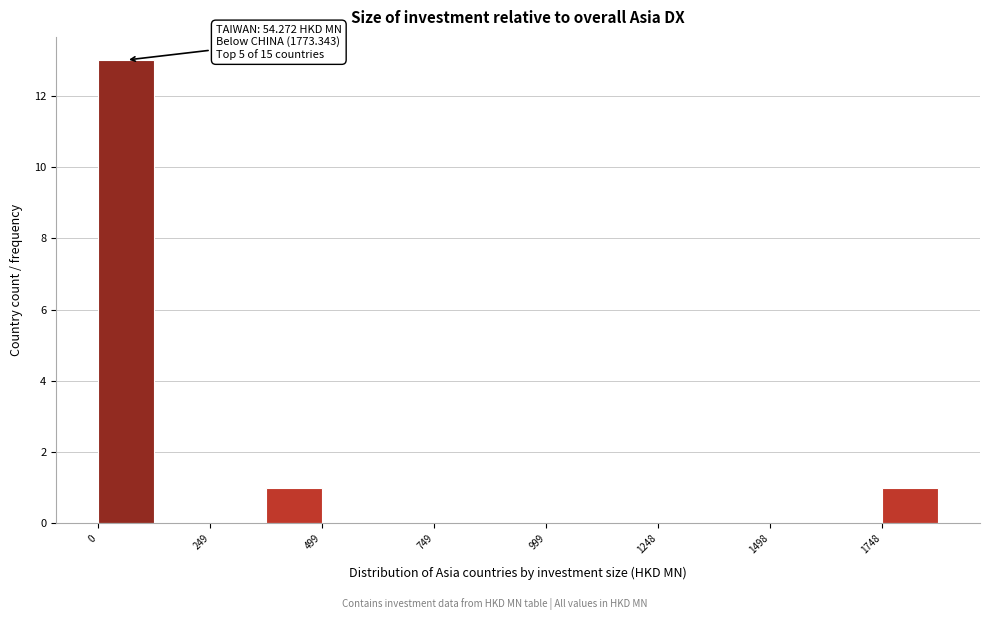

Around what value on the x-axis is the tallest bar? Give the approximate position of its centre, as read against the axis.

50